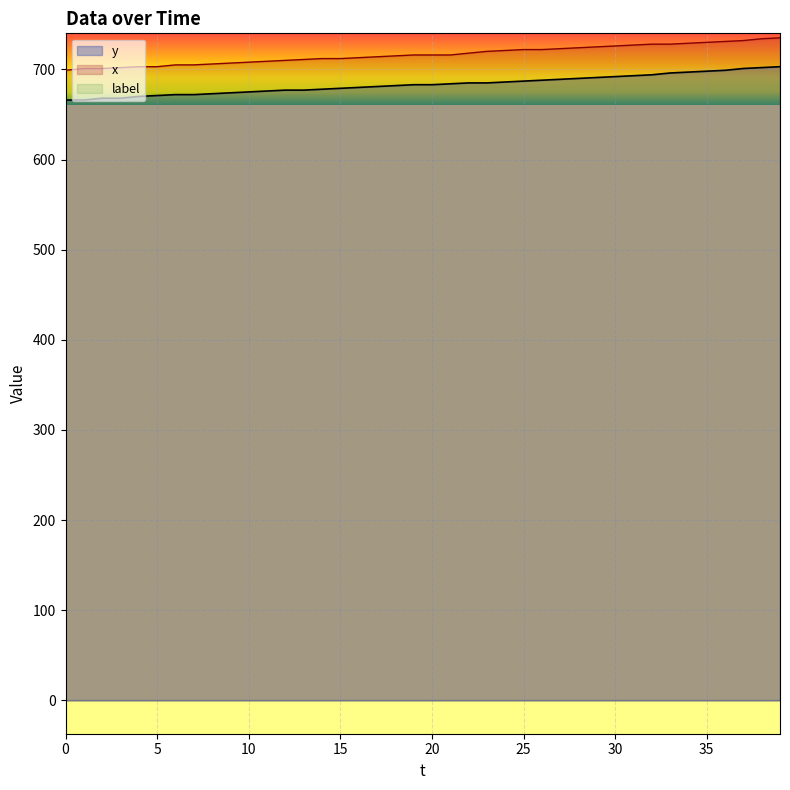

Which series has the largest total across all categories?

x